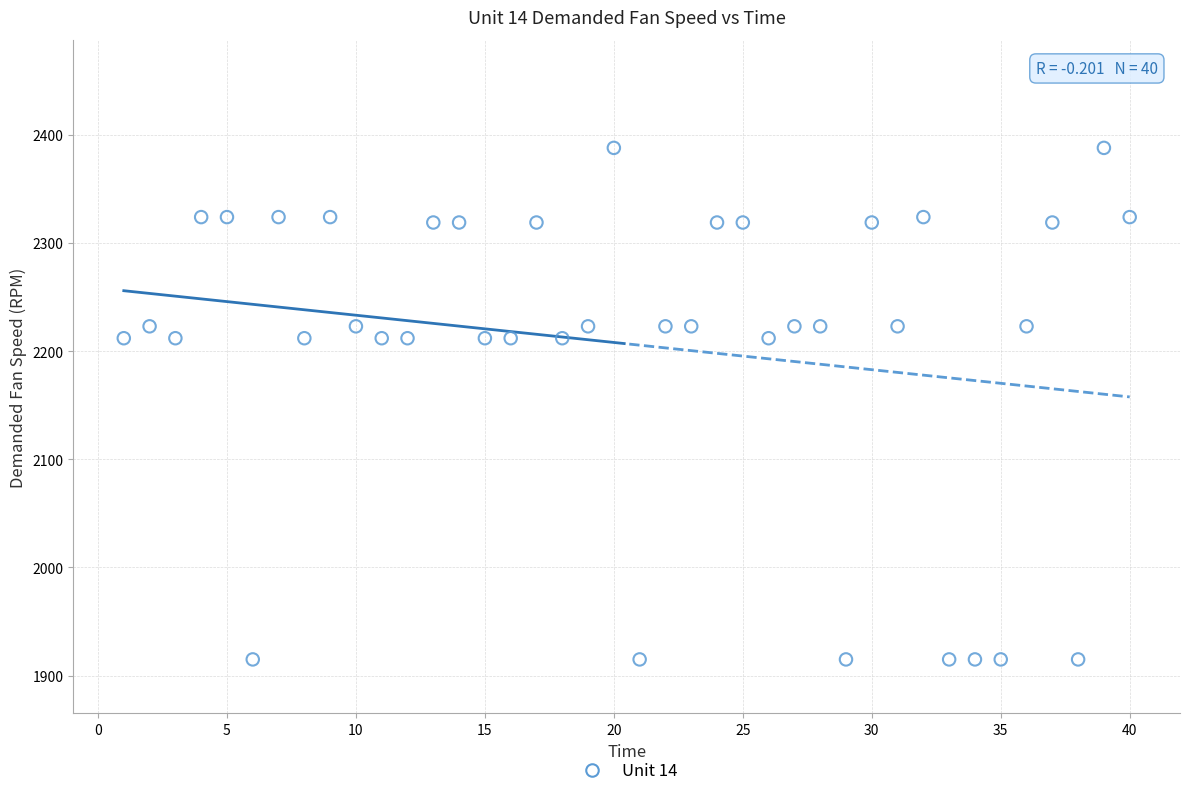

What is the range of X values (max minus min)?

39